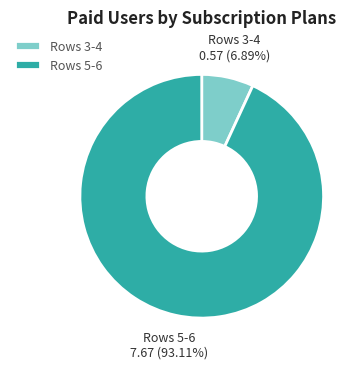

What is the ratio of the value at Rows 5-6 to the value at Rows 3-4?

13.5